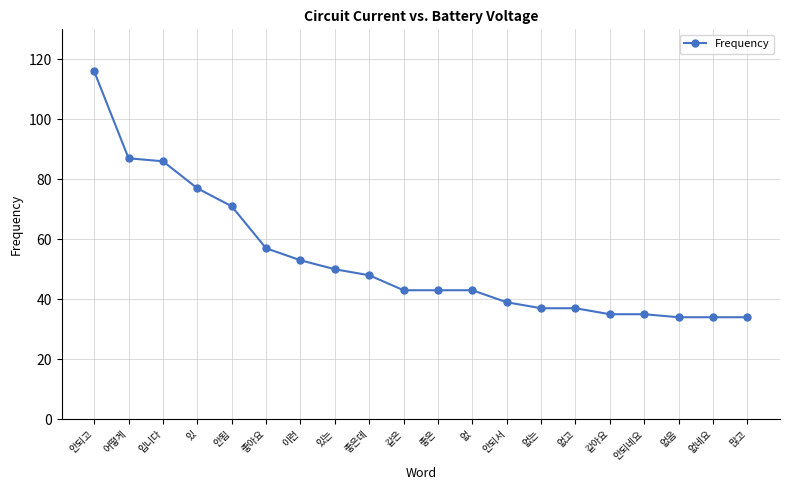

The chart shows a value of 63 at 좋은데. True or false?

False